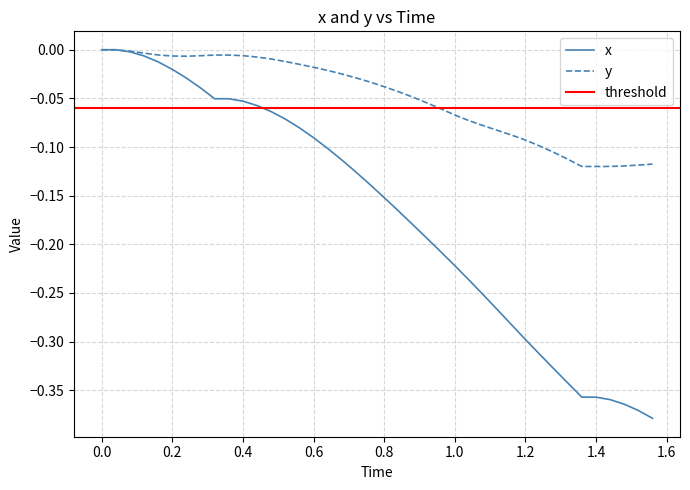

Which series has the widest spread of values?

x